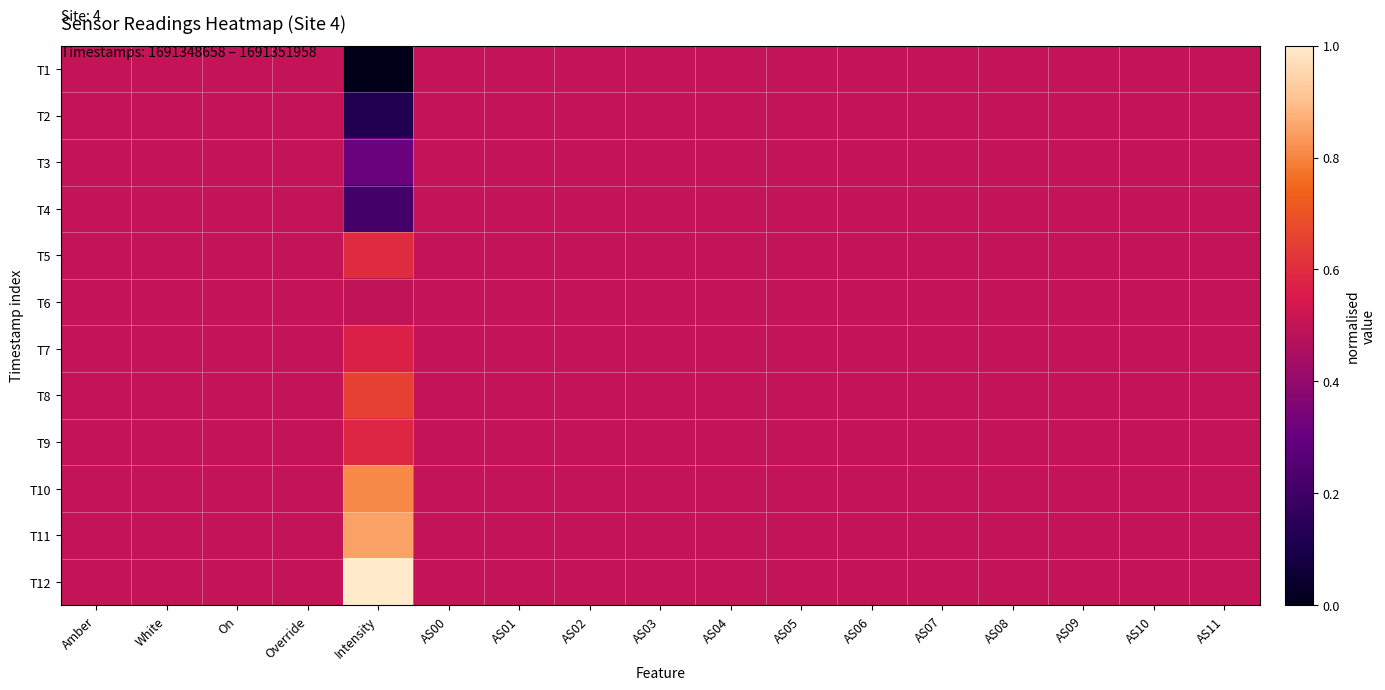

What is the greatest value displayed?

1.0